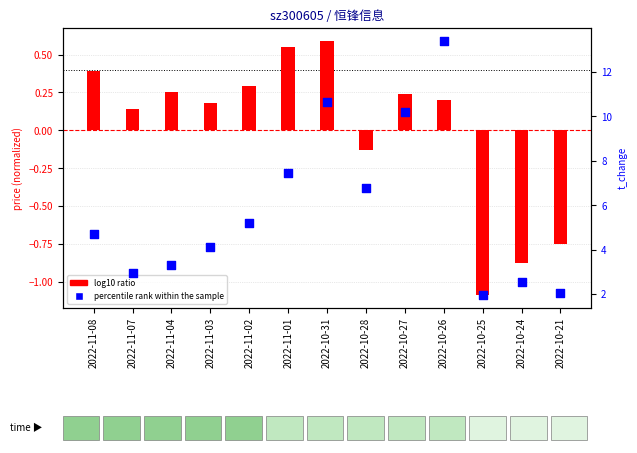

What is the total value across all series at 2022-10-26?

13.6